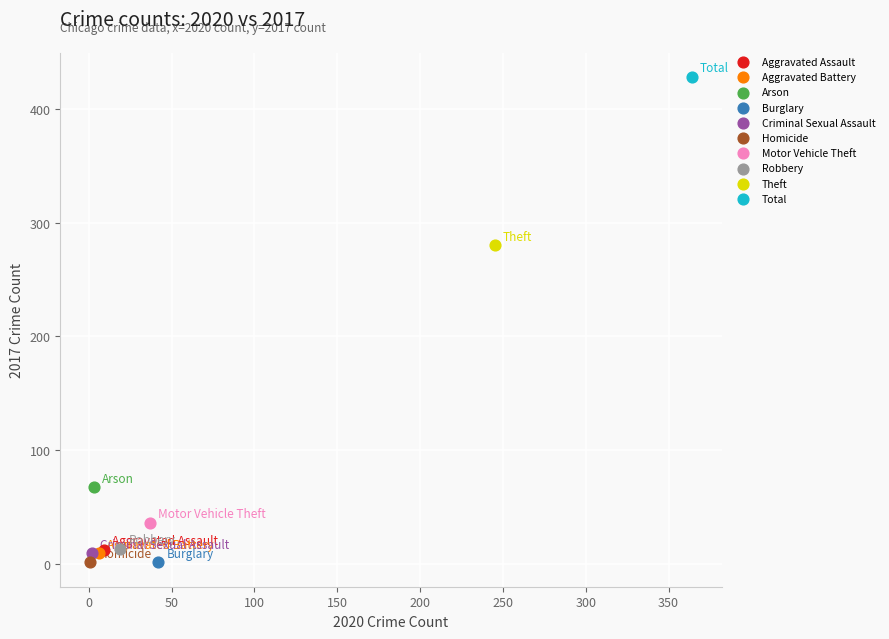

Which series contains the highest Y value?

Total